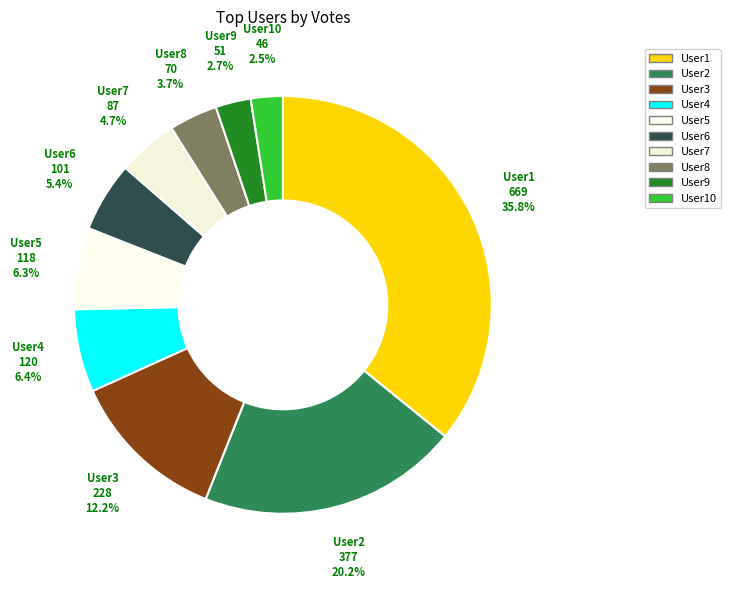

Count the number of slices in the pie.

10